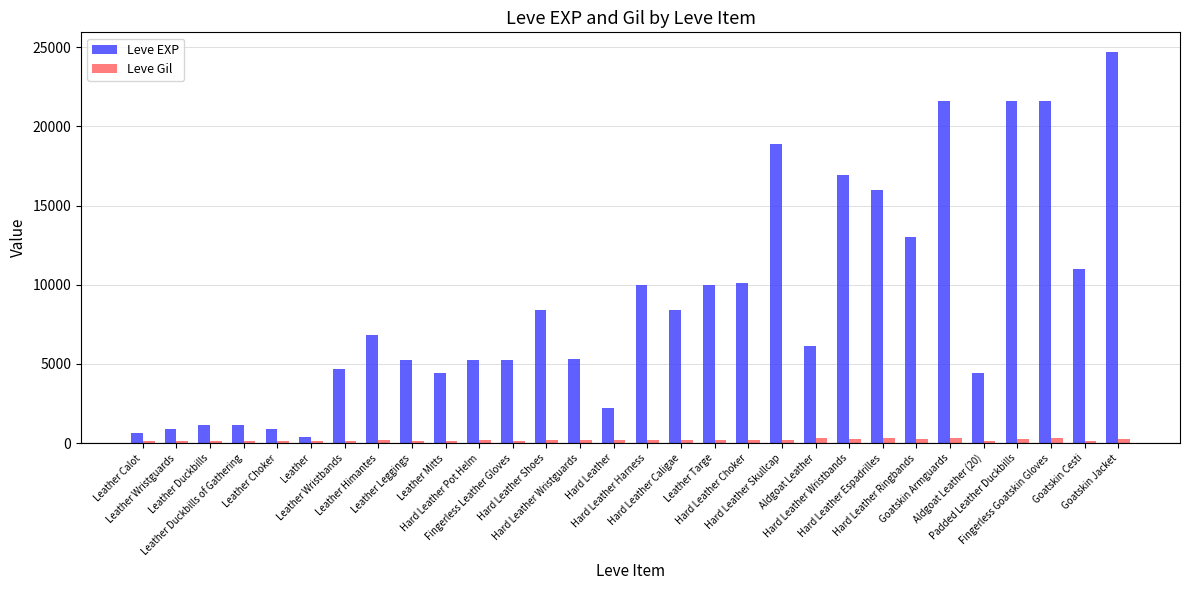

Does the chart contain any negative values?

No